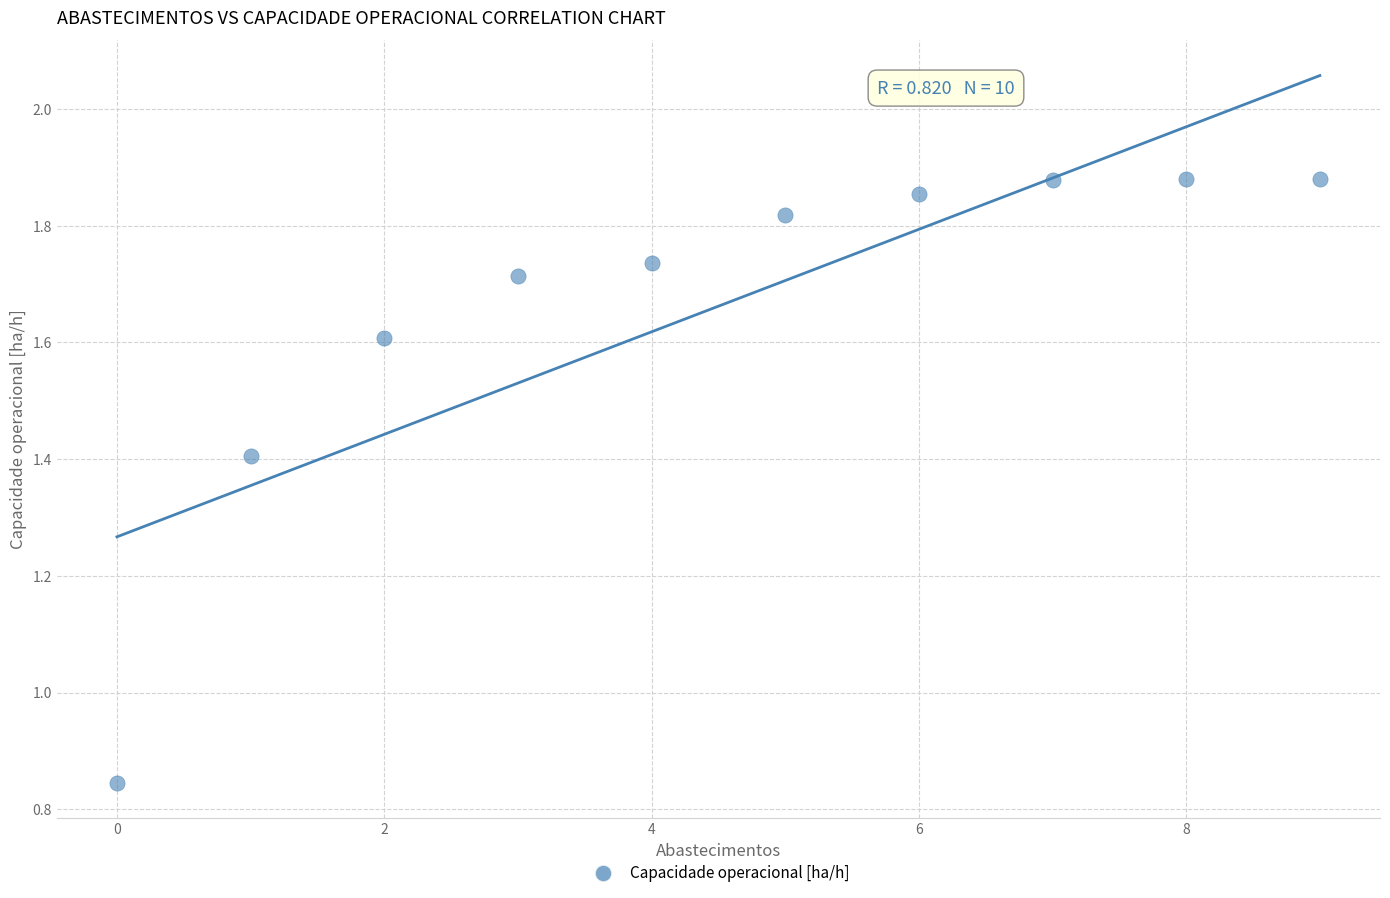

What is the range of Y values (max minus min)?

1.0